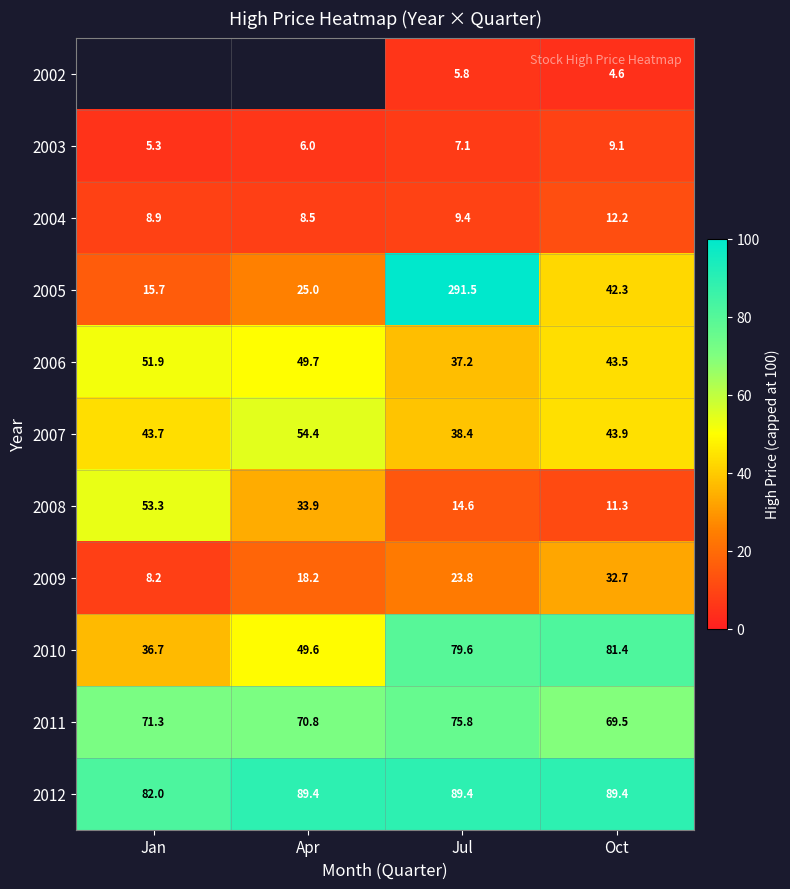

How many categories are shown in the chart?

4